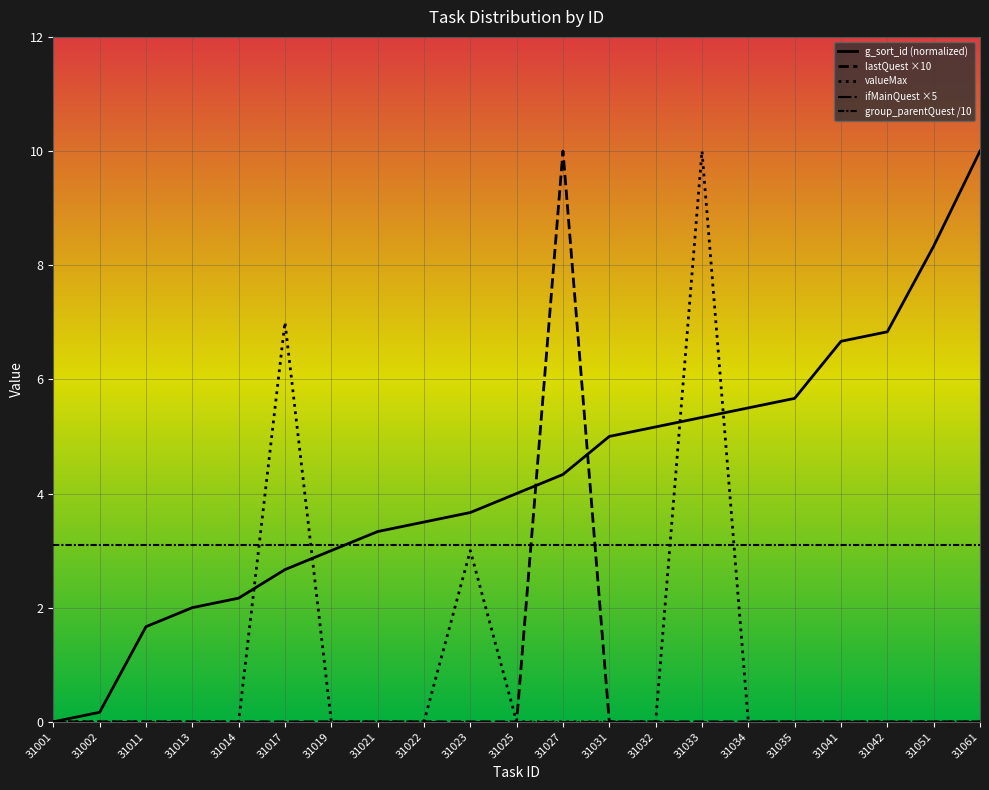

What is the maximum value shown in the chart?

10.0